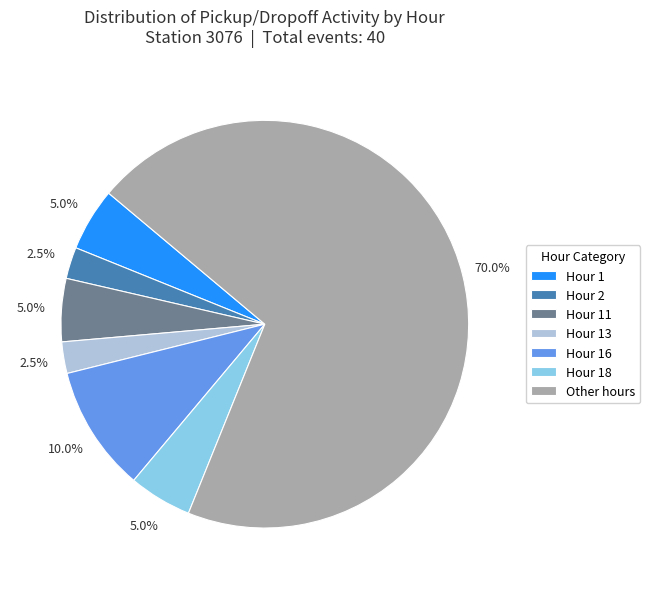

What is the total percentage of Hour 18 and Hour 11?

10.0%